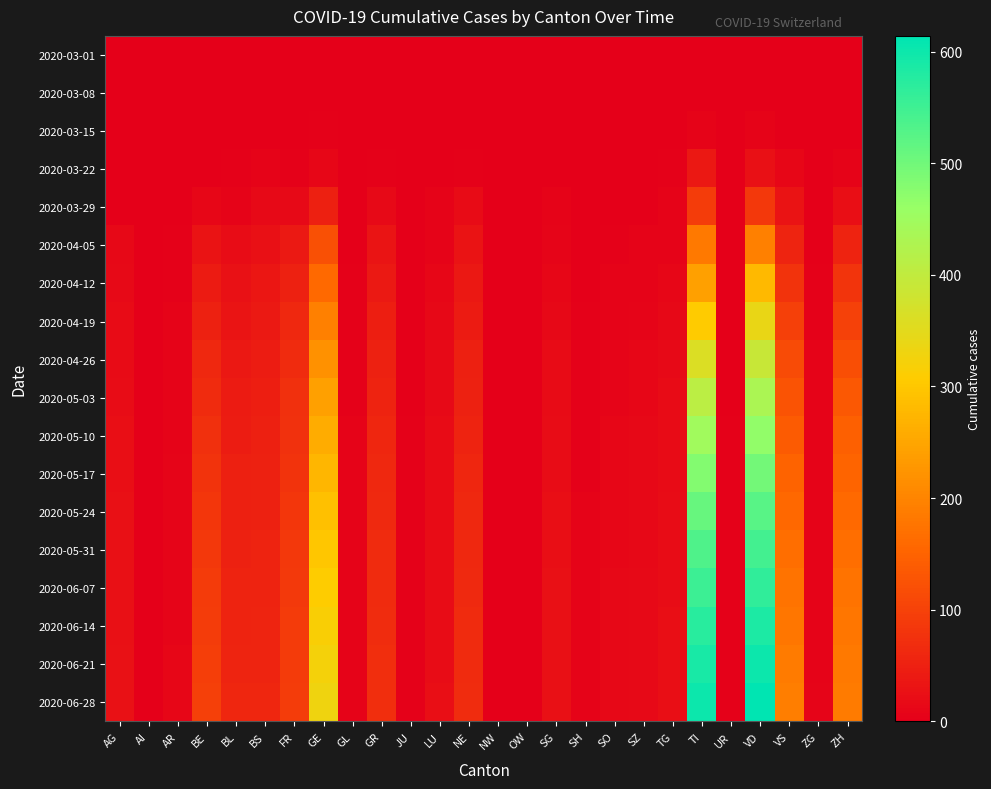

Which series changed the most between LU and OW?

2020-06-28